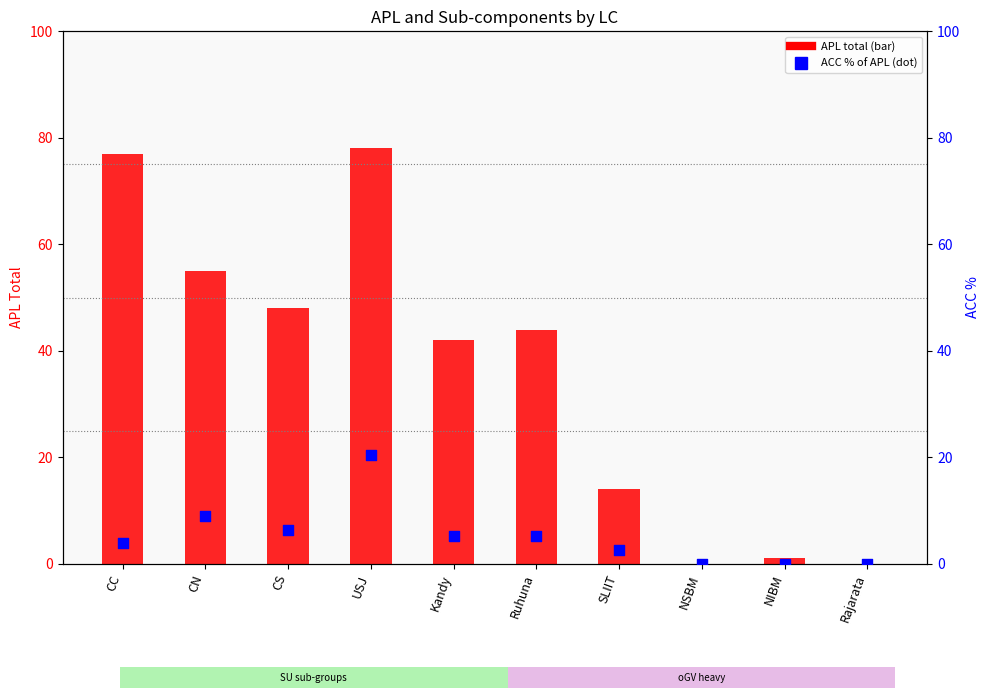

At which category is the sum across all series the highest?

USJ